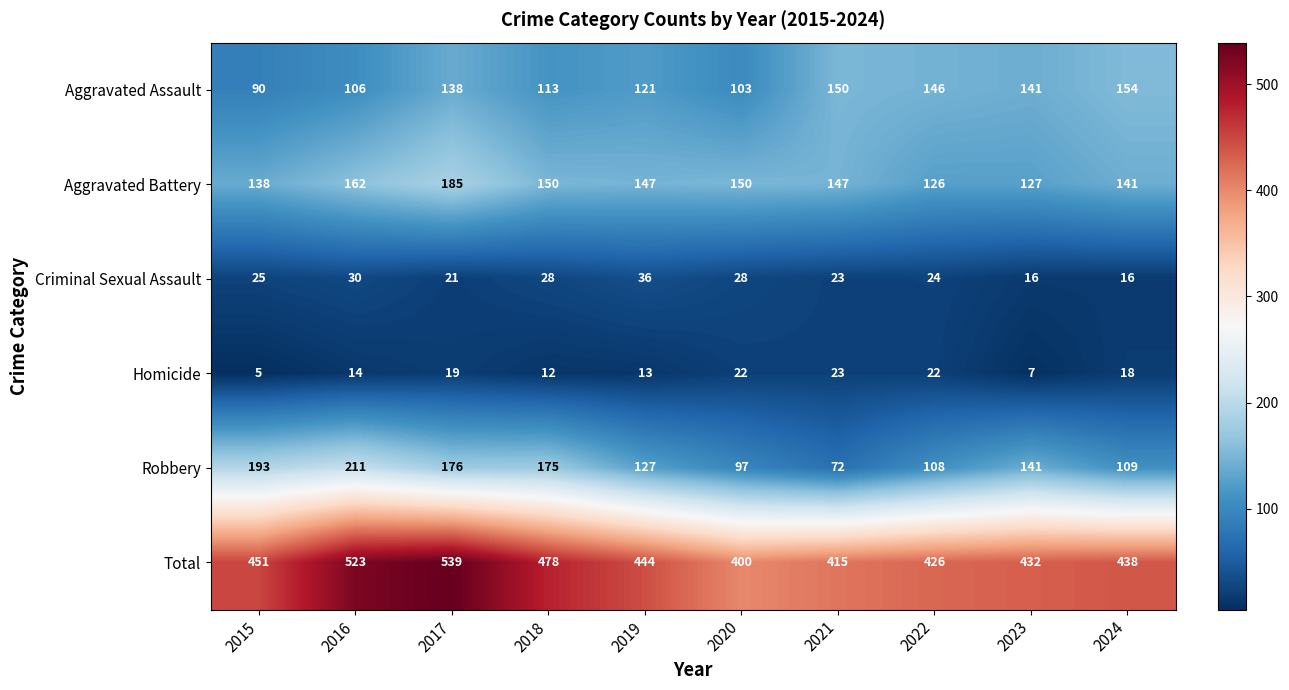

Rank the series at 2017 from lowest to highest value.

Homicide, Criminal Sexual Assault, Aggravated Assault, Robbery, Aggravated Battery, Total